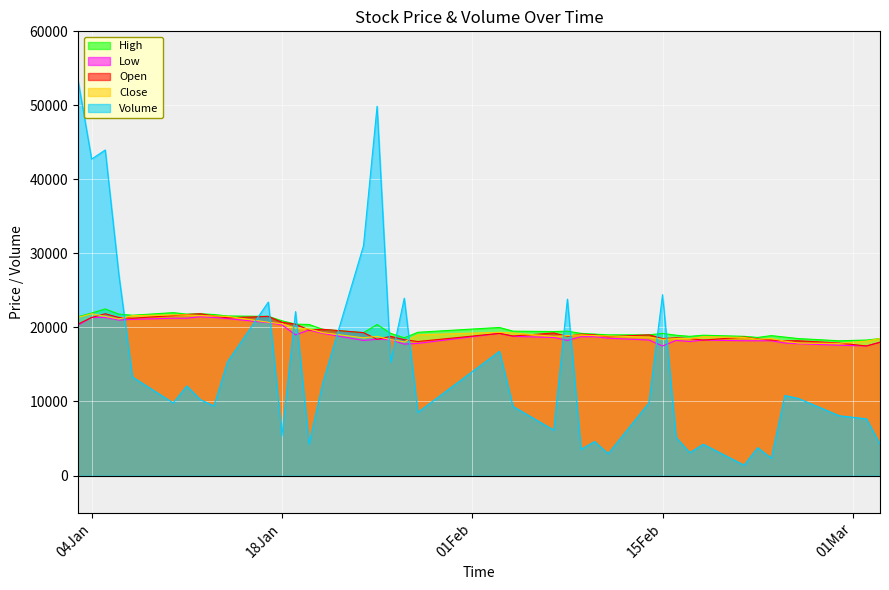

Between 2022-01-27 and 2022-02-16, which series saw the biggest shift?

Volume